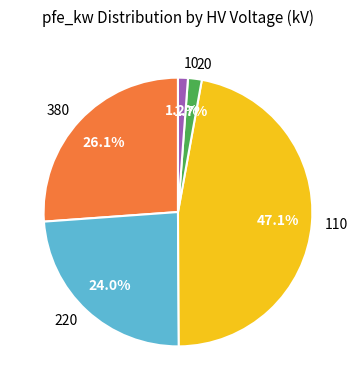

What percentage is NOT represented by 110?

52.9%